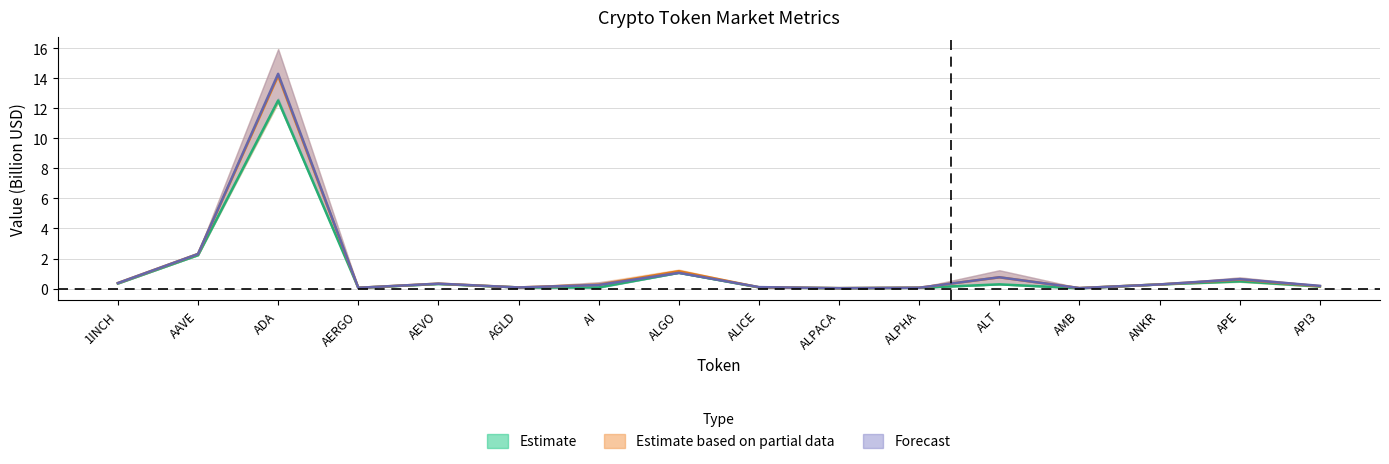

Which series has the largest total across all categories?

CMC_FDV